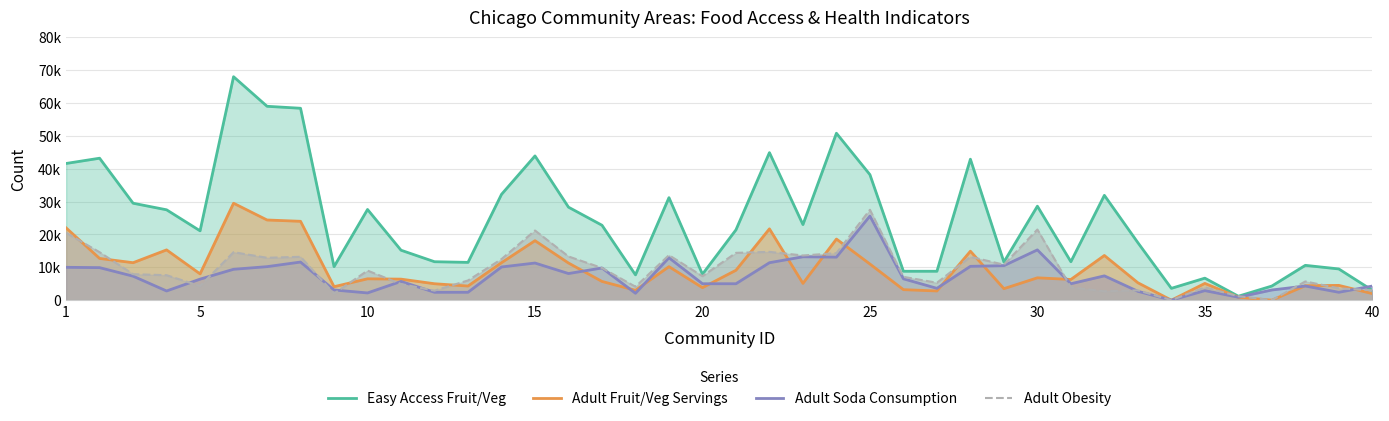

What is the average value of the Easy Access Fruit/Veg series?

24438